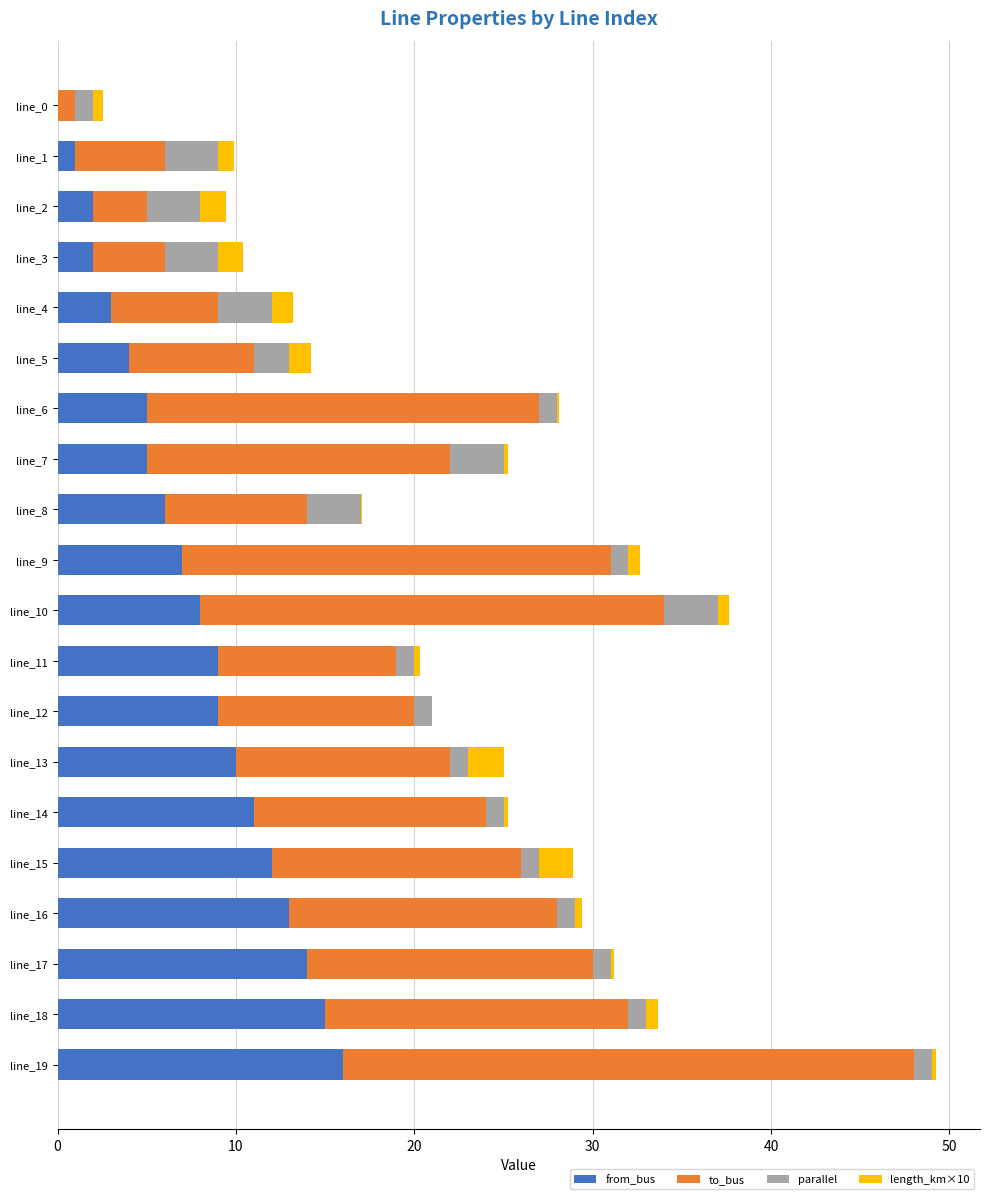

Which series has the widest spread of values?

to_bus